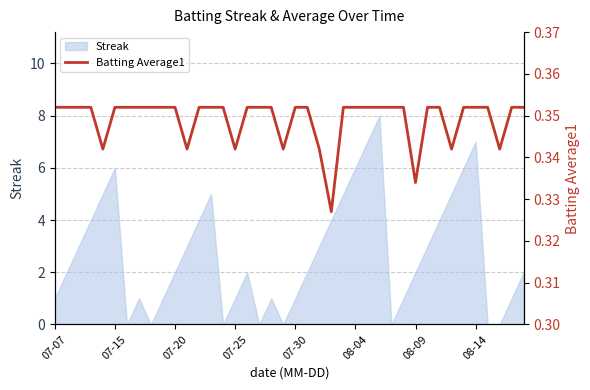

How many categories are shown in the chart?

40